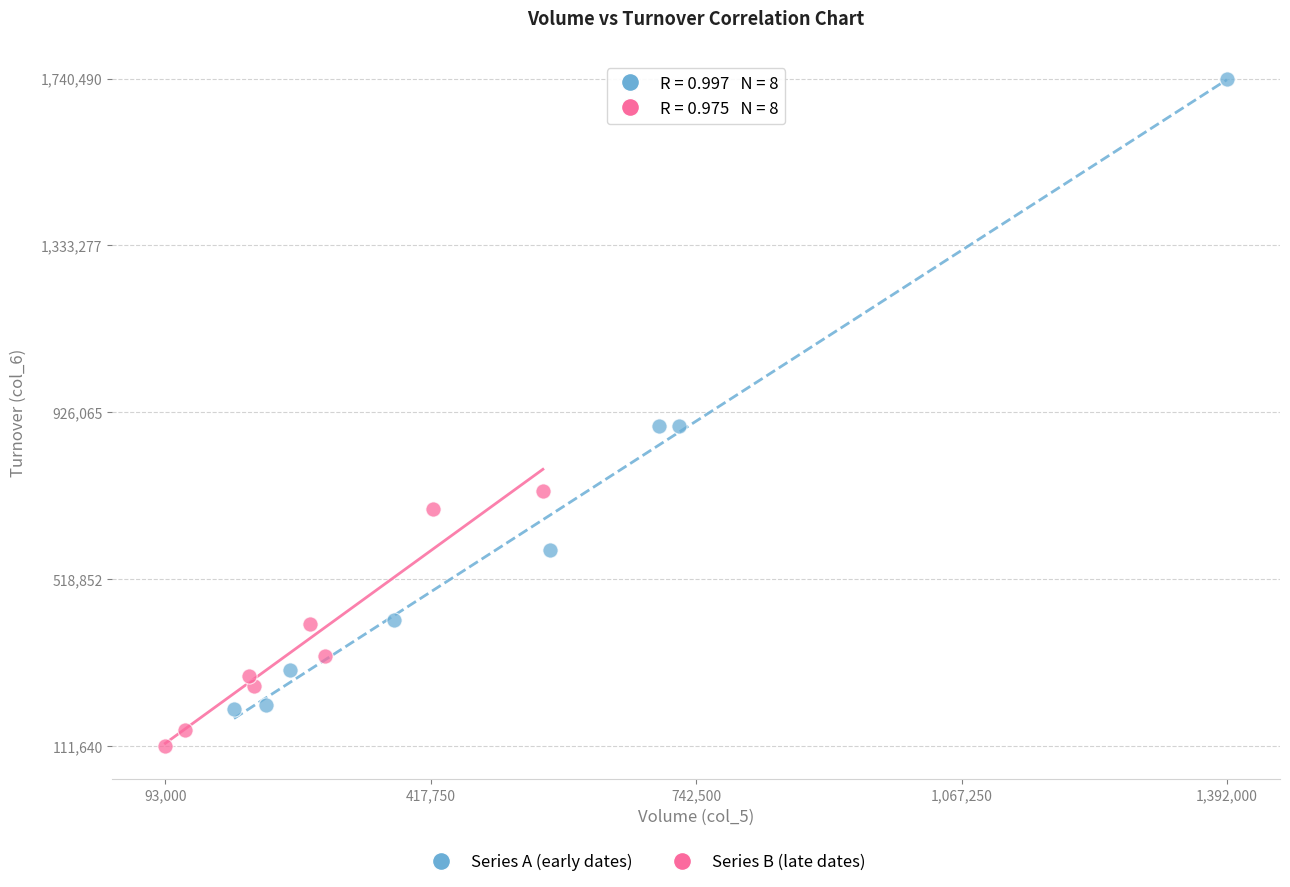

Which series has the largest Y range (max minus min)?

Series A (early dates)